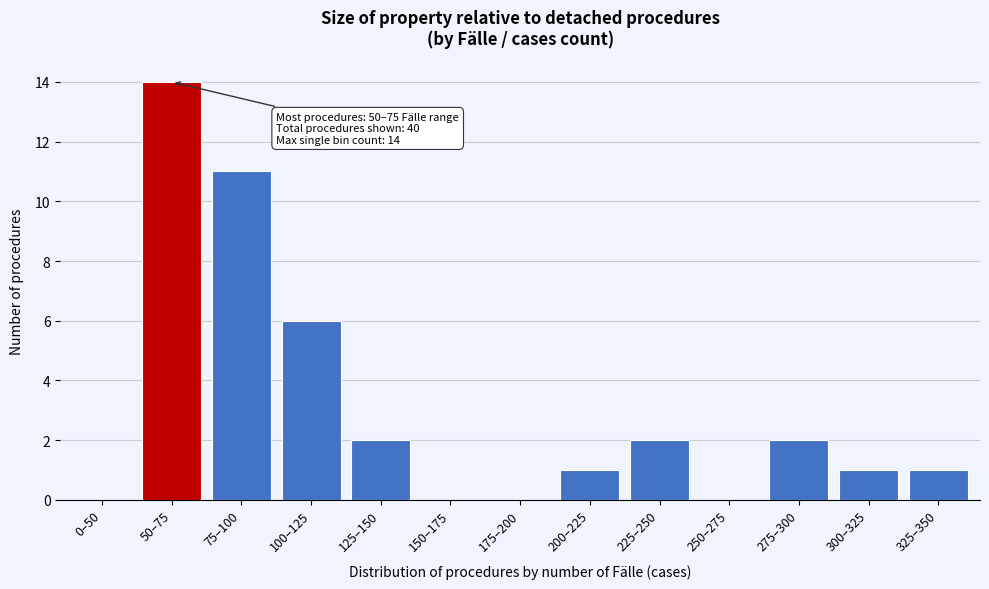

Reading right to left, what are all the values shown in this chart?

325–350=1	300–325=1	275–300=2	250–275=0	225–250=2	200–225=1	175–200=0	150–175=0	125–150=2	100–125=6	75–100=11	50–75=14	0–50=0